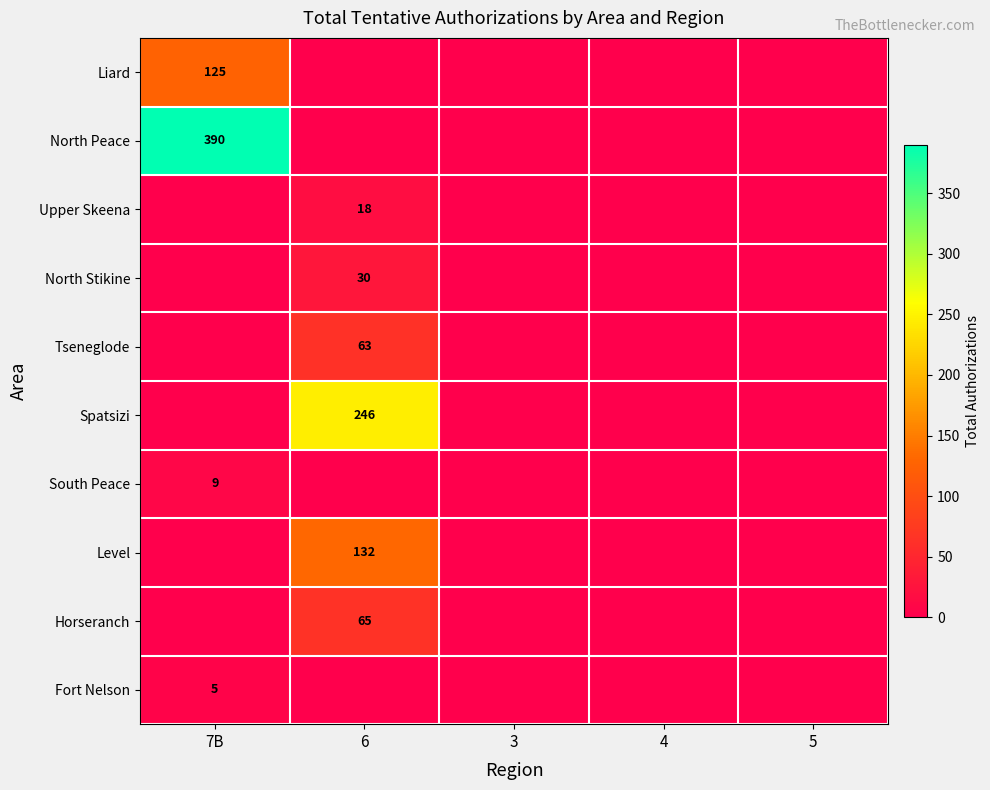

Is it true that South Peace equals 2 at 7B?

False